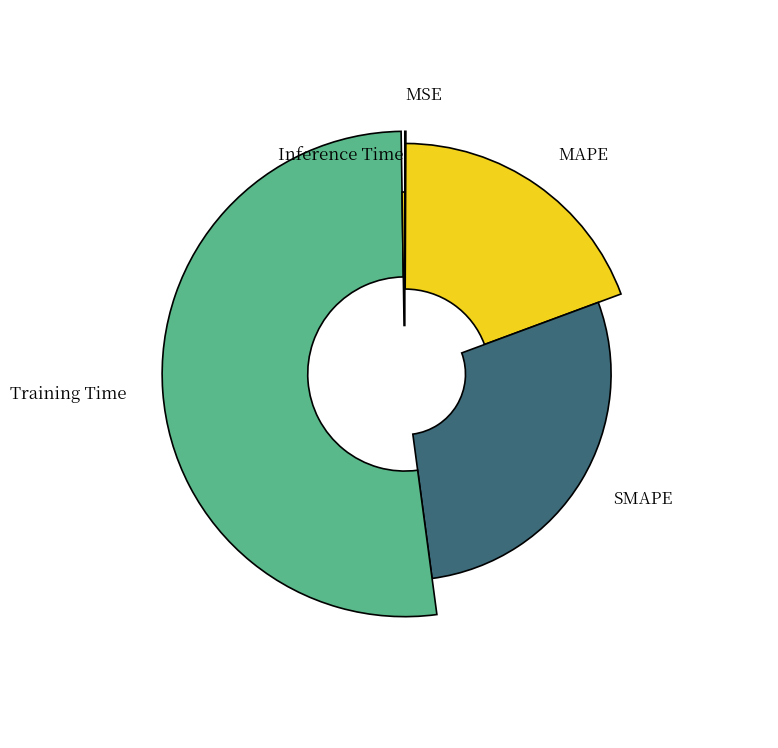

Rank the categories by value from lowest to highest.

MSE, Inference Time, MAPE, SMAPE, Training Time